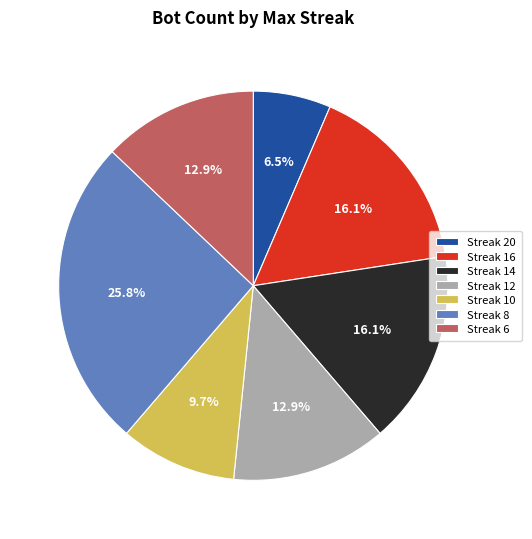

How much of the chart is everything except Streak 20?

93.5%